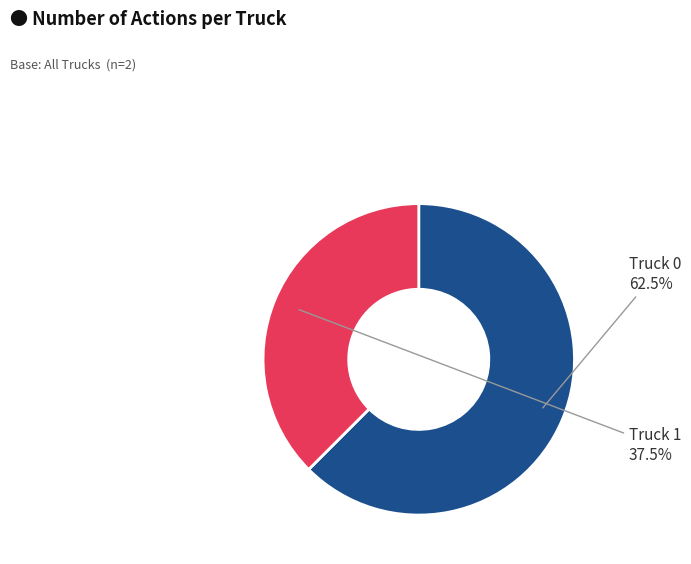

What is the smallest slice in the pie chart?

Truck 1